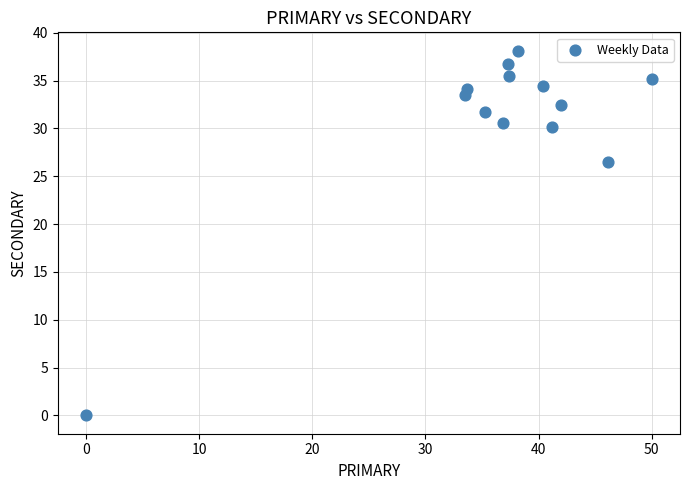

What Y value in the scatter plot is closest to 19?

26.5